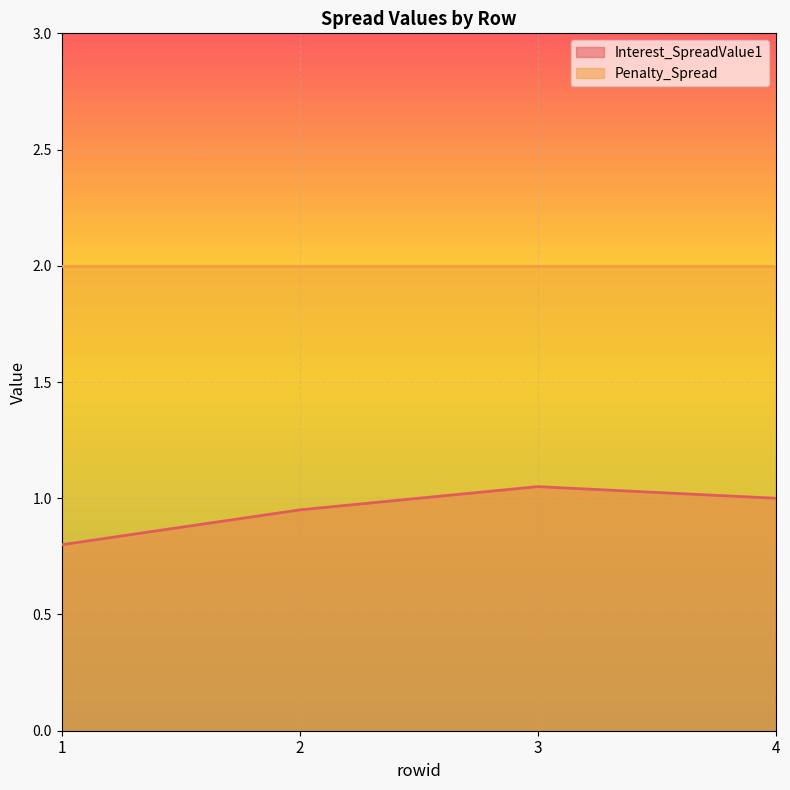

Reading left to right, list all the values displayed in this chart.

0.8	0.9	1.1	1.0